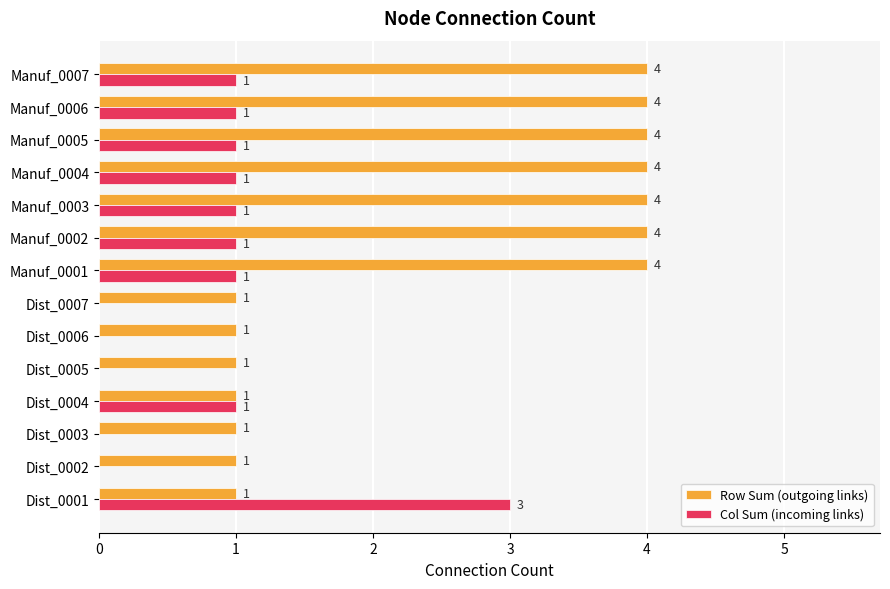

How many values in Col Sum (incoming links) are above zero?

9